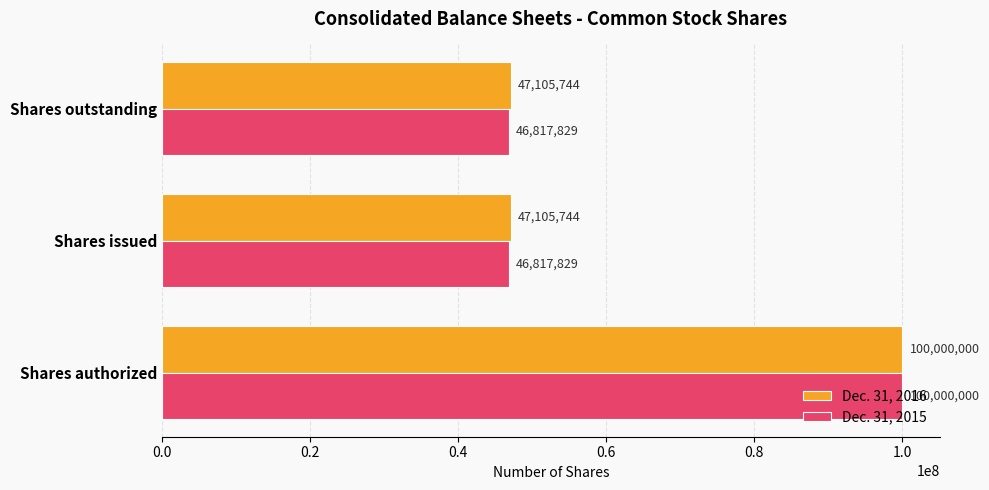

What is the greatest value displayed?

100000000